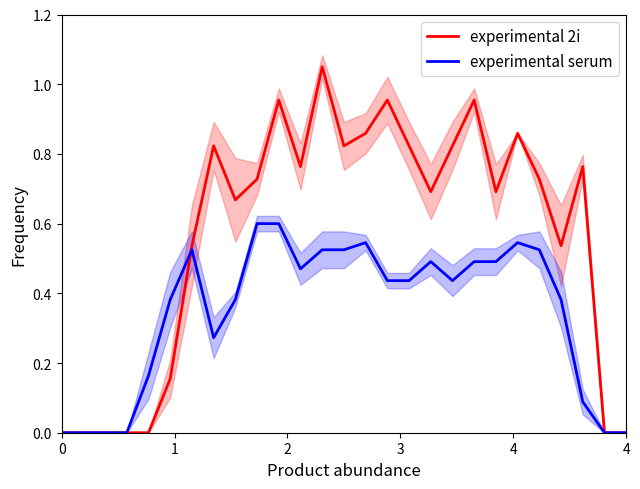

After their last crossing, which series has the higher values: experimental serum or experimental 2i?

experimental 2i